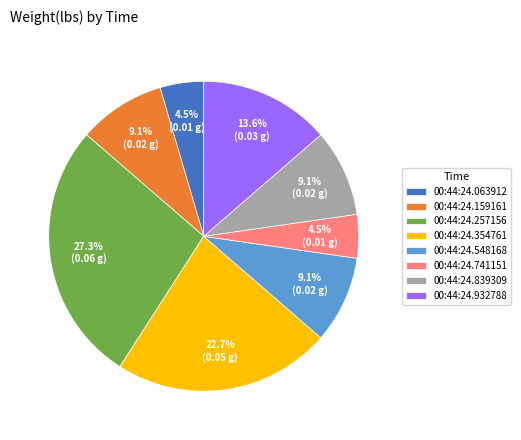

What is the total percentage of 00:44:24.932788 and 00:44:24.159161?

22.7%